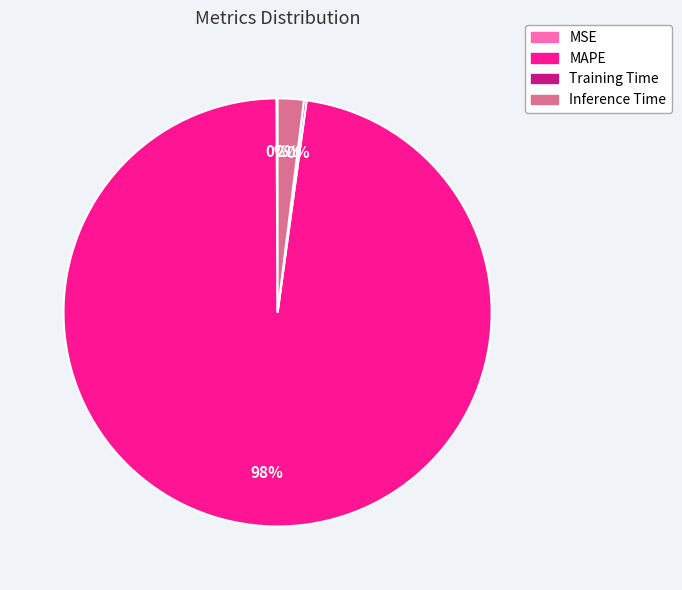

To the nearest percent, what percentage of the pie is Inference Time?

2%